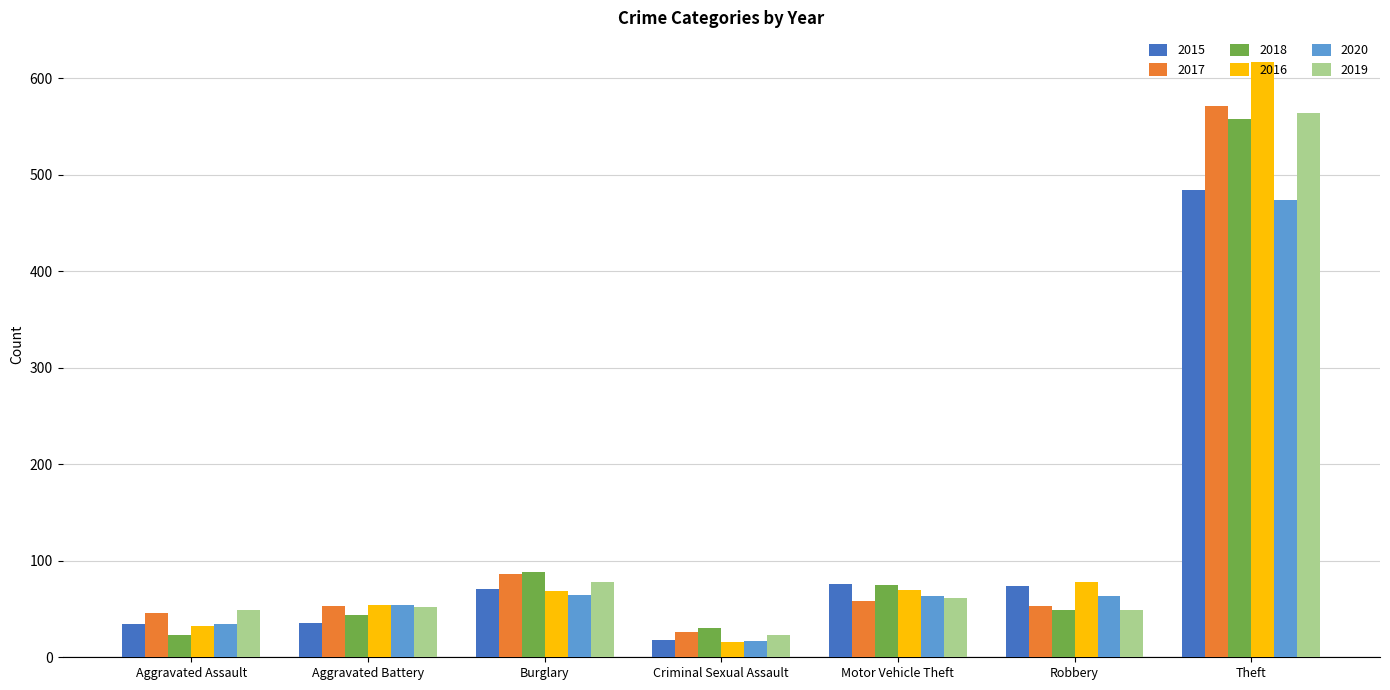

What is the difference between the second highest and second lowest values in the 2019 series?

29